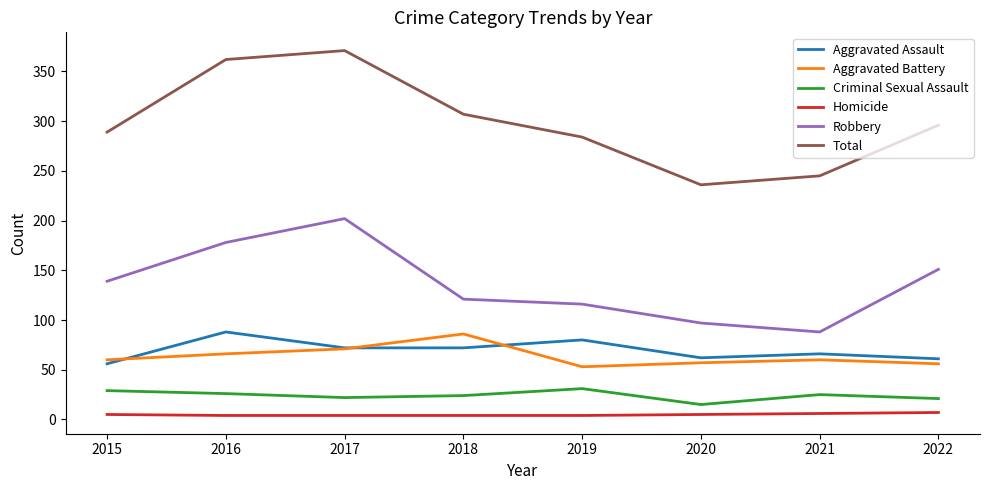

Which category has the highest value in the Aggravated Battery series?

2018